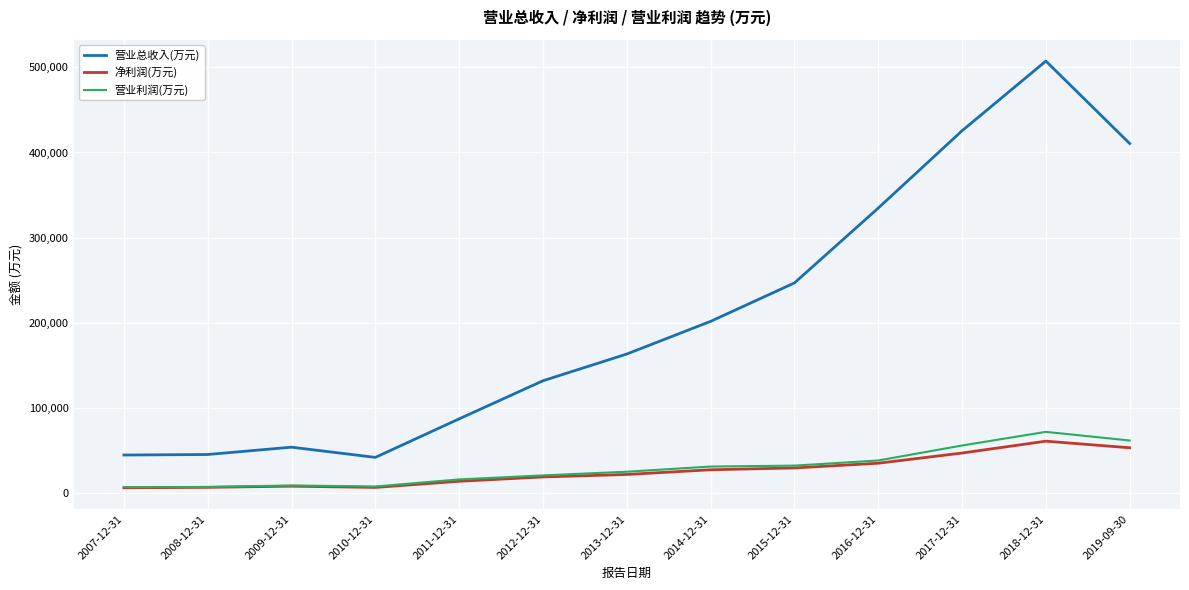

What is the sum of all 营业利润(万元) values?

382163